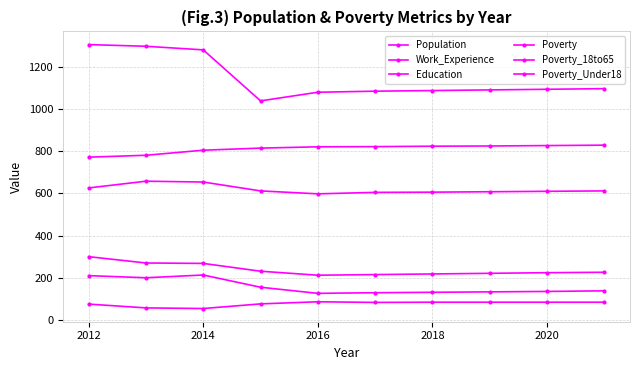

True or false: Work_Experience and Poverty_Under18 cross at least once.

False